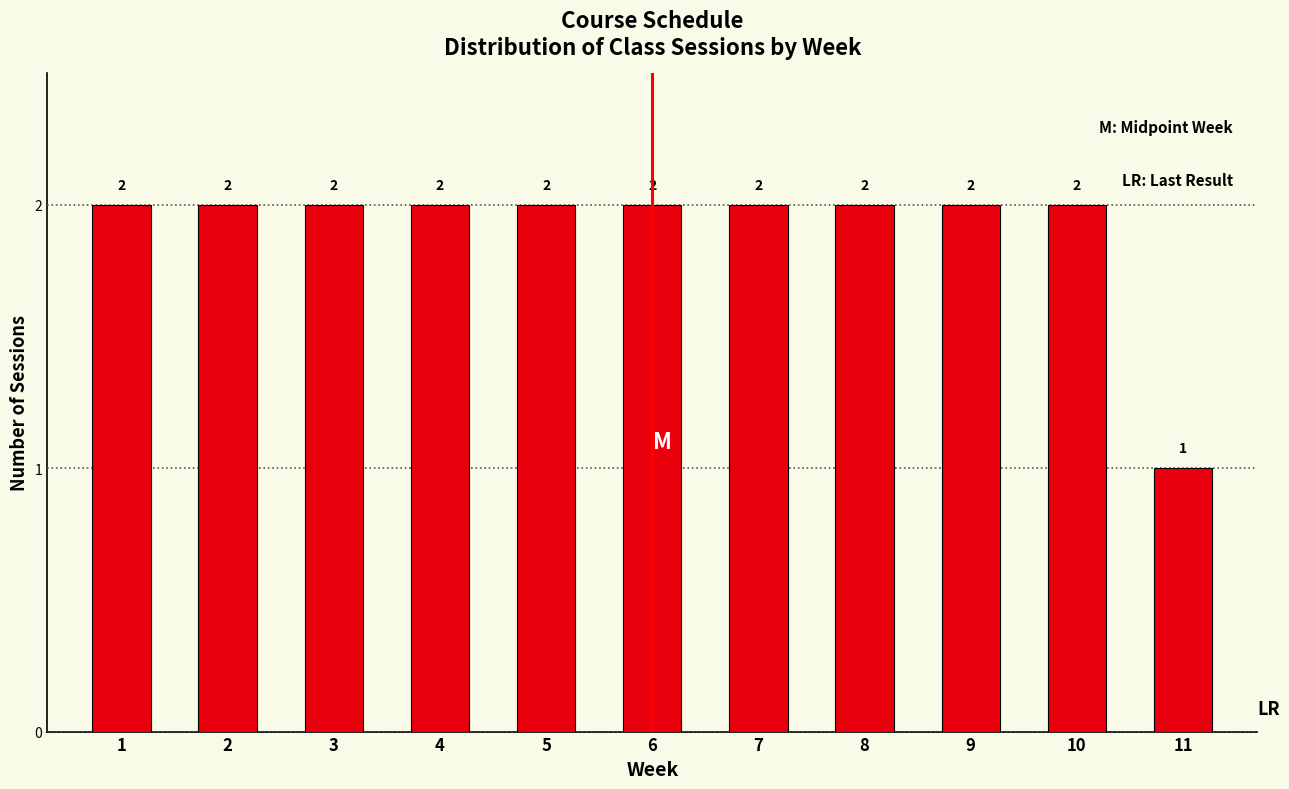

Reading left to right, extract all data points from this chart.

2	2	2	2	2	2	2	2	2	2	1